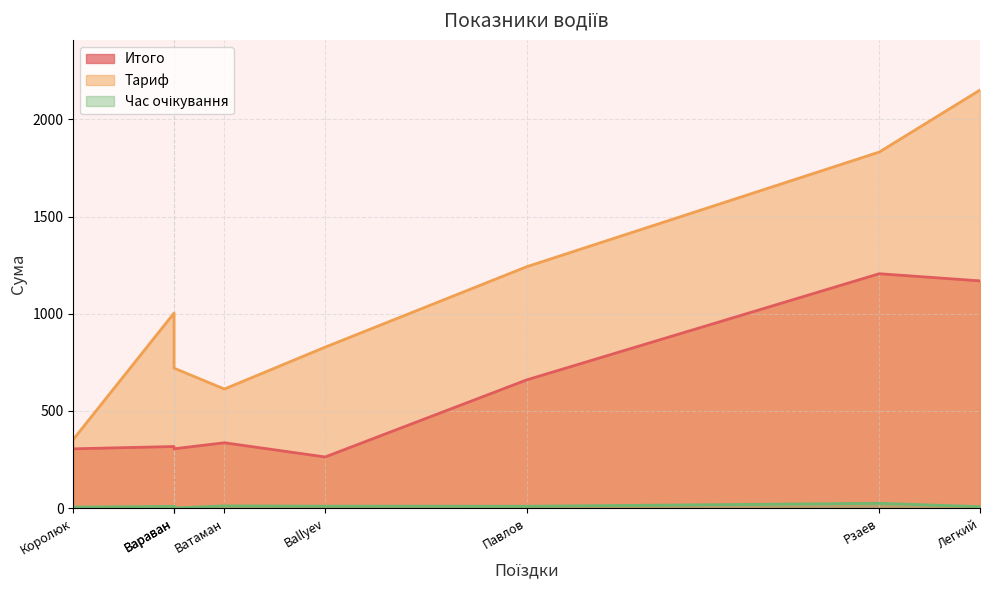

Is it true that Час очікування equals 39.5 at Рзаев?

False